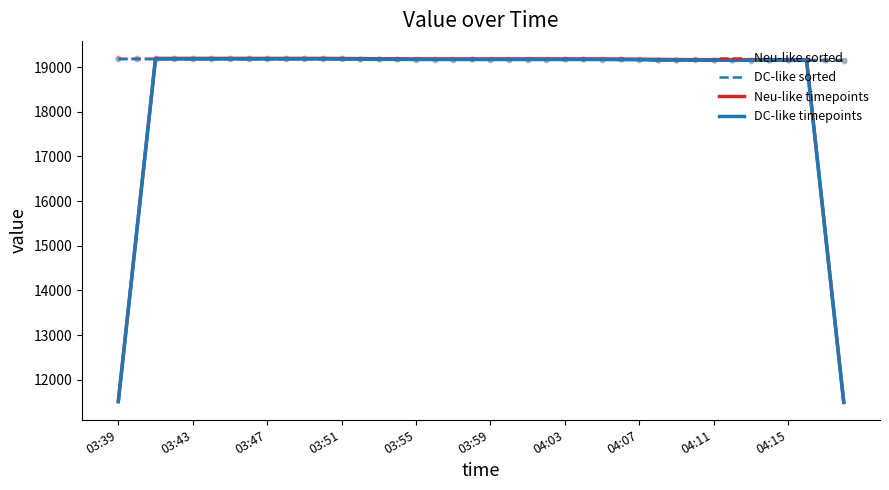

Is the value of Neu-like sorted at 19 greater than the value of DC-like timepoints at 18?

Yes